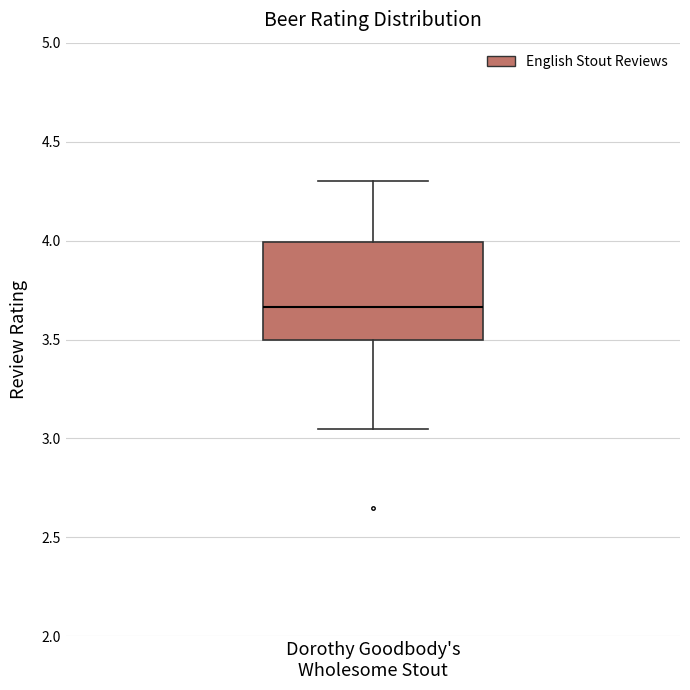

Where does the median line of the box for Dorothy Goodbody's Wholesome Stout sit on the y-axis? The values are not printed on the chart, so give them approximately, as read against the axis.

3.65